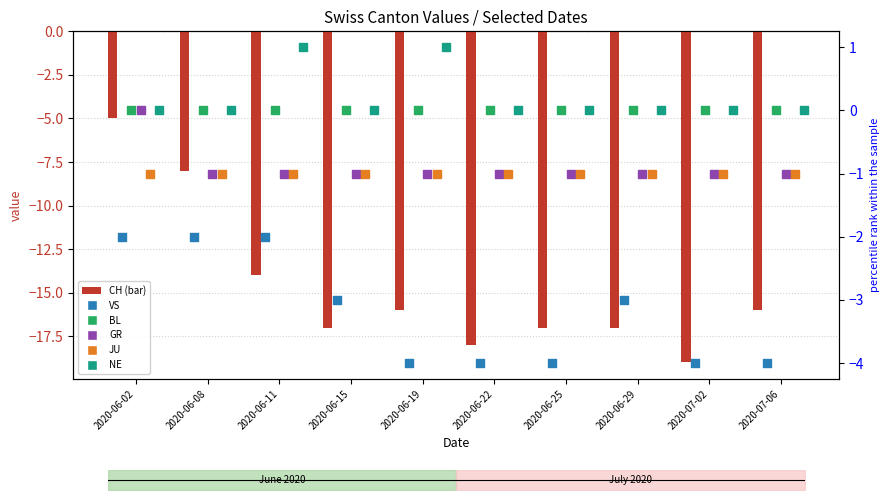

Which series contains the highest Y value?

NE